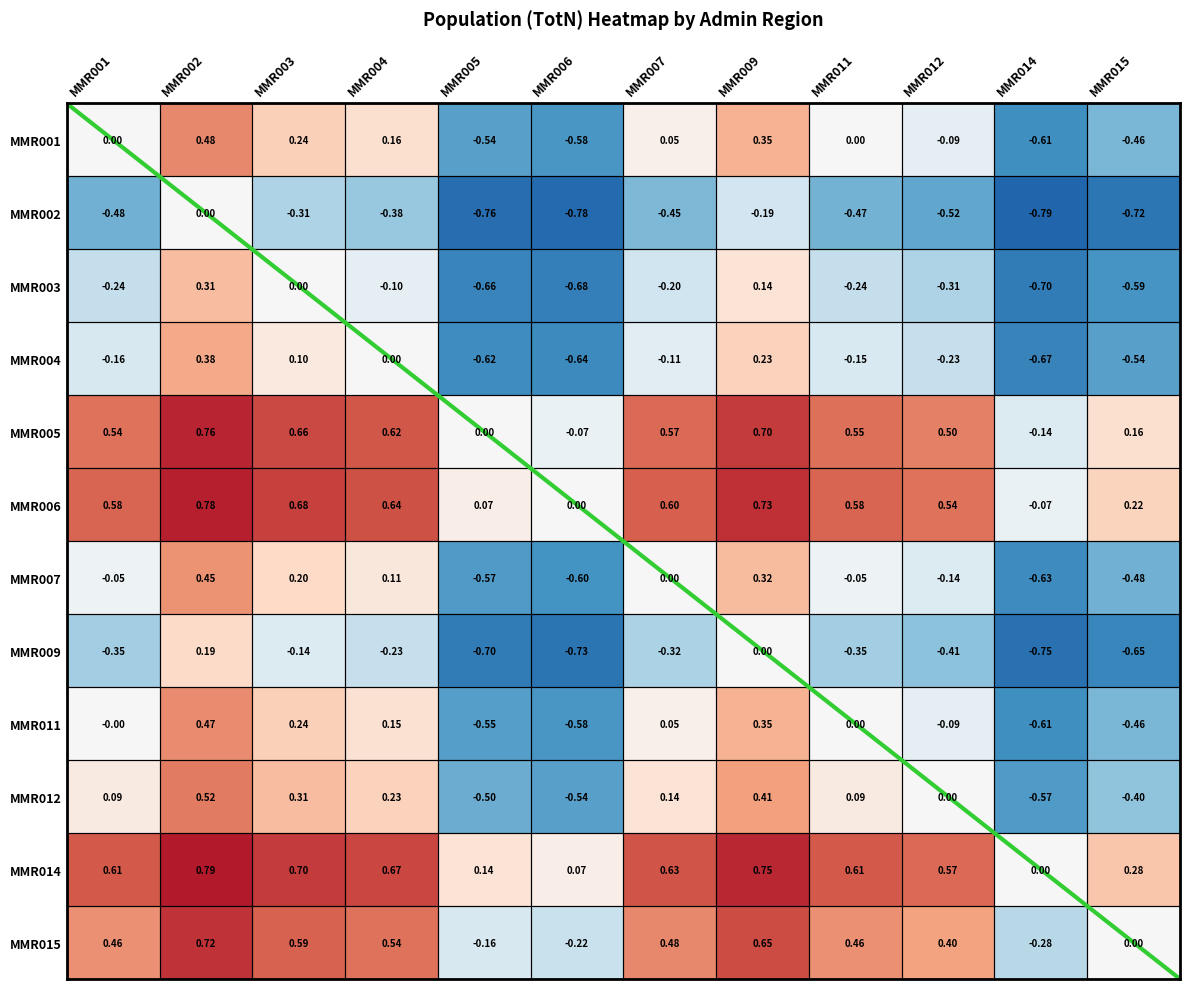

Between MMR003 and MMR012, which series saw the biggest shift?

MMR007